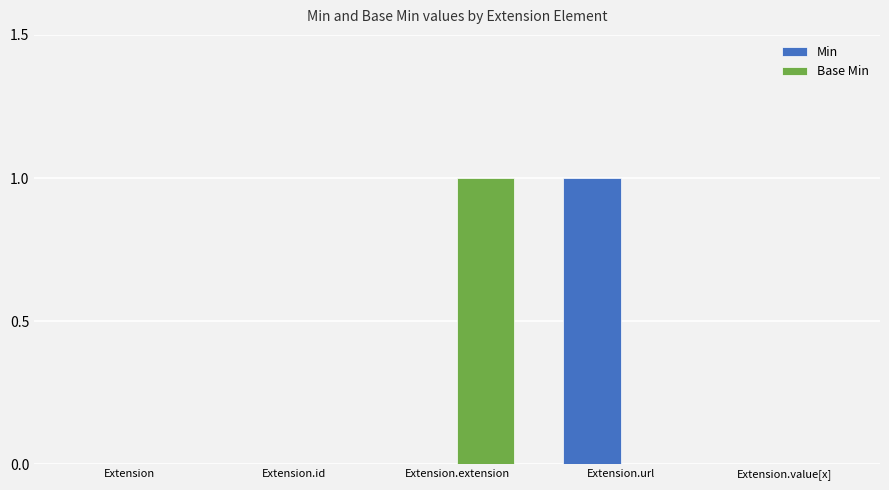

Reading left to right, what are all the values shown in this chart?

Min: Extension=0	Extension.id=0	Extension.extension=0	Extension.url=1	Extension.value[x]=0
Base Min: Extension=0	Extension.id=0	Extension.extension=1	Extension.url=0	Extension.value[x]=0